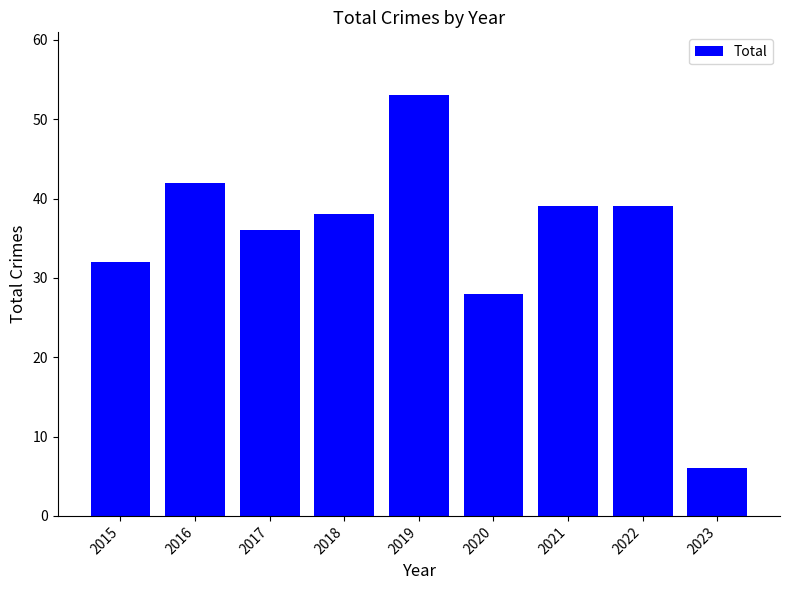

Are the bars horizontal?

No